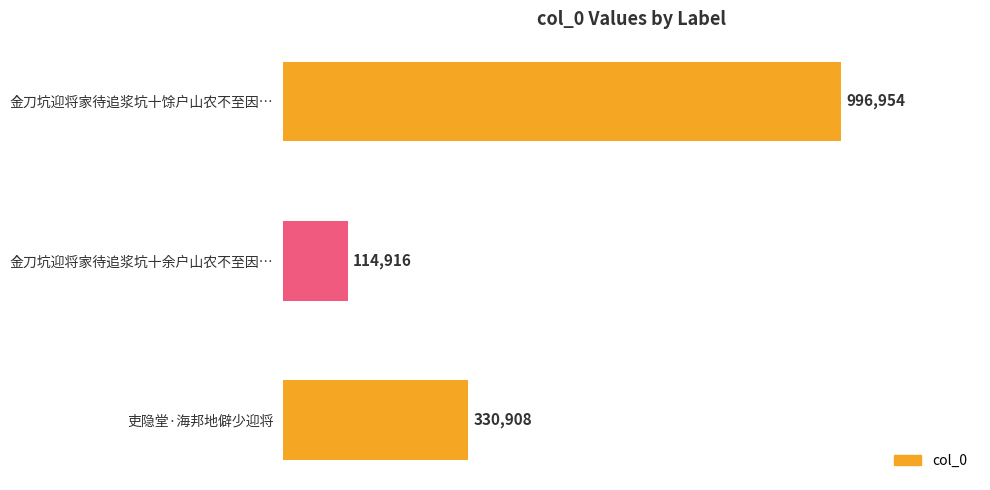

Does the chart contain any negative values?

No